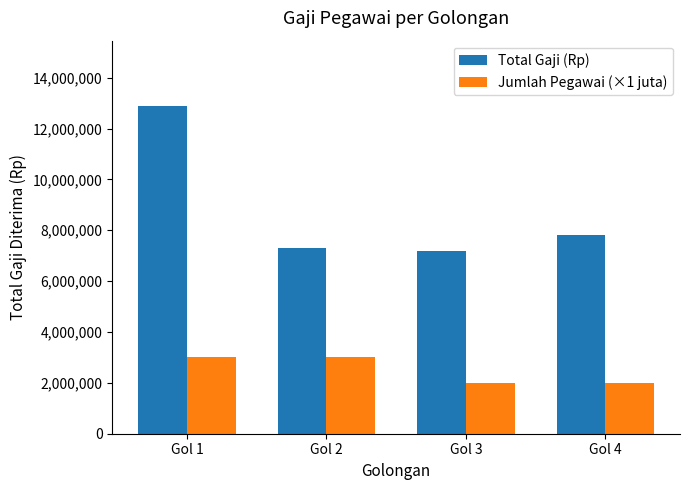

How many values in the Total Gaji (Rp) series are below 7800000?

2